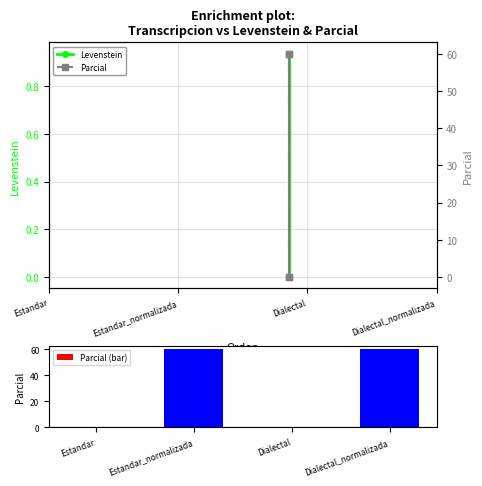

The Parcial (bar) series shows 28 at Dialectal. True or false?

False